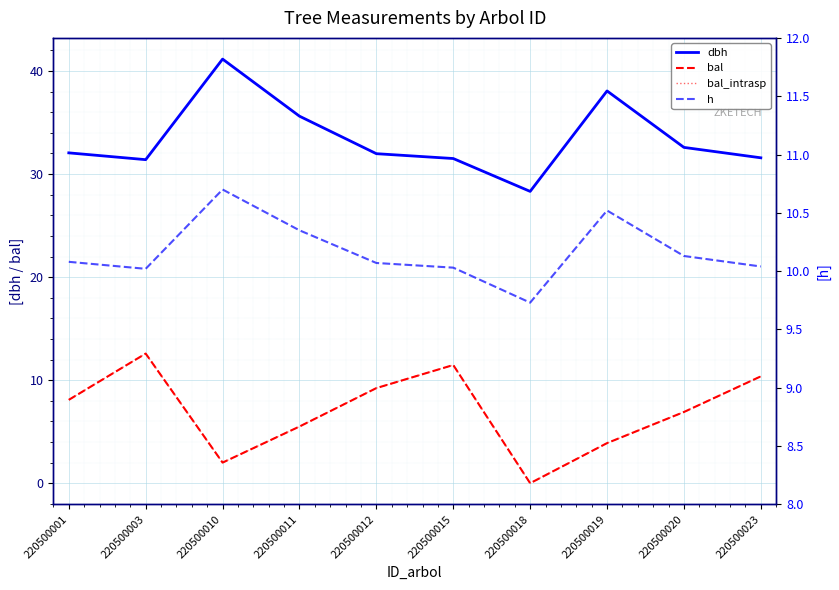

At which category is the sum across all series the highest?

220500003